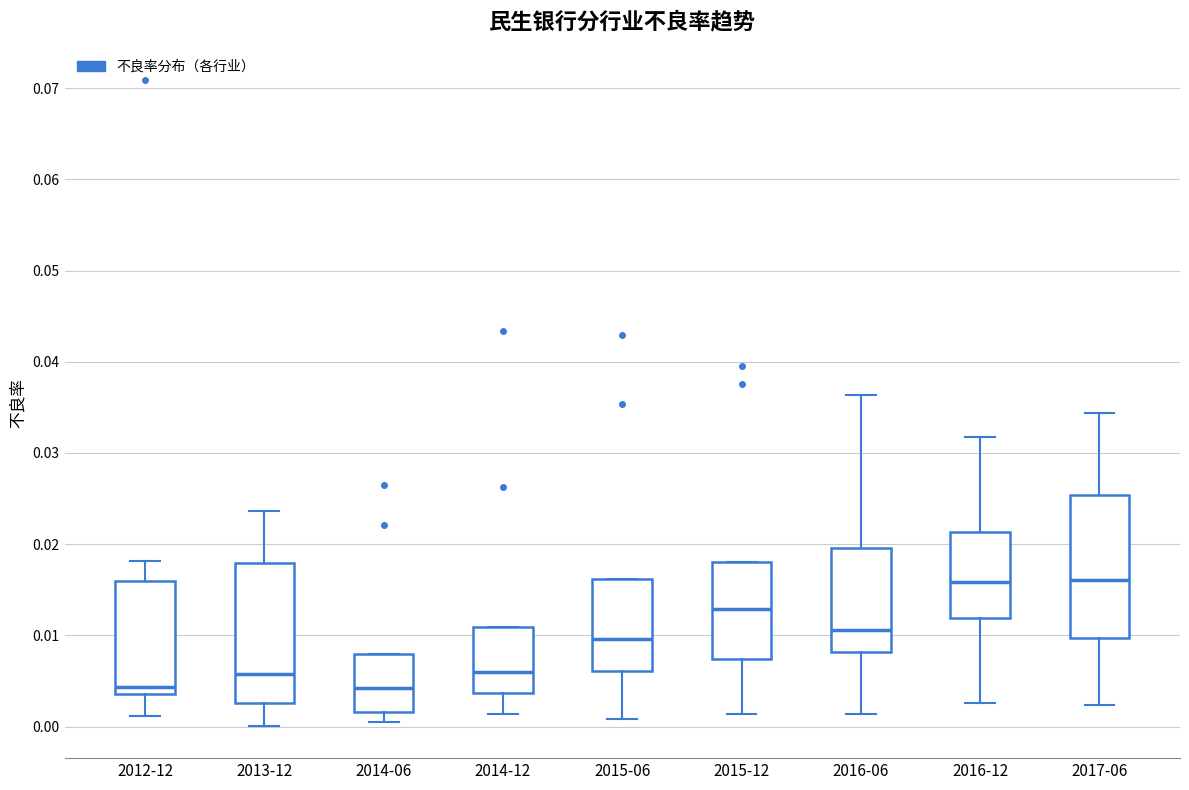

Reading left to right, transcribe this box plot: for each box, give where its median line is, the range the box spans, and where its two whiskers end, as read against the y-axis. The values are not printed on the chart, so give them approximately, as read against the axis.

2012-12: median 0.004 (just above the box's lower edge), box 0.004 to 0.016, whiskers 0.001 to 0.018
2013-12: median 0.006, box 0.003 to 0.018, whiskers 0.000 to 0.024
2014-06: median 0.004, box 0.002 to 0.008, whiskers 0.001 to 0.008
2014-12: median 0.006, box 0.004 to 0.011, whiskers 0.001 to 0.011
2015-06: median 0.010, box 0.006 to 0.016, whiskers 0.001 to 0.016
2015-12: median 0.013, box 0.007 to 0.018, whiskers 0.001 to 0.018
2016-06: median 0.011, box 0.008 to 0.020, whiskers 0.001 to 0.036
2016-12: median 0.016, box 0.012 to 0.021, whiskers 0.003 to 0.032
2017-06: median 0.016, box 0.010 to 0.025, whiskers 0.002 to 0.034